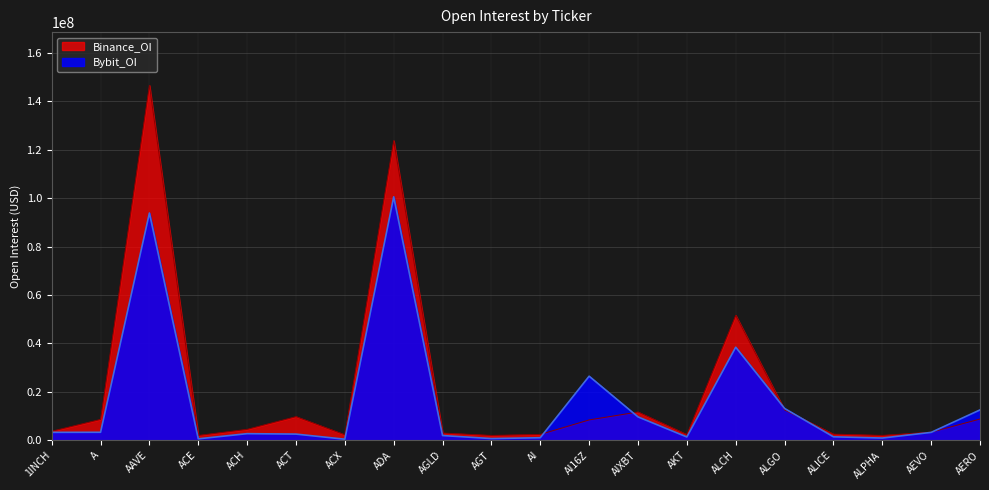

What is the value of the Binance_OI point at the 3rd from the left?

146639676